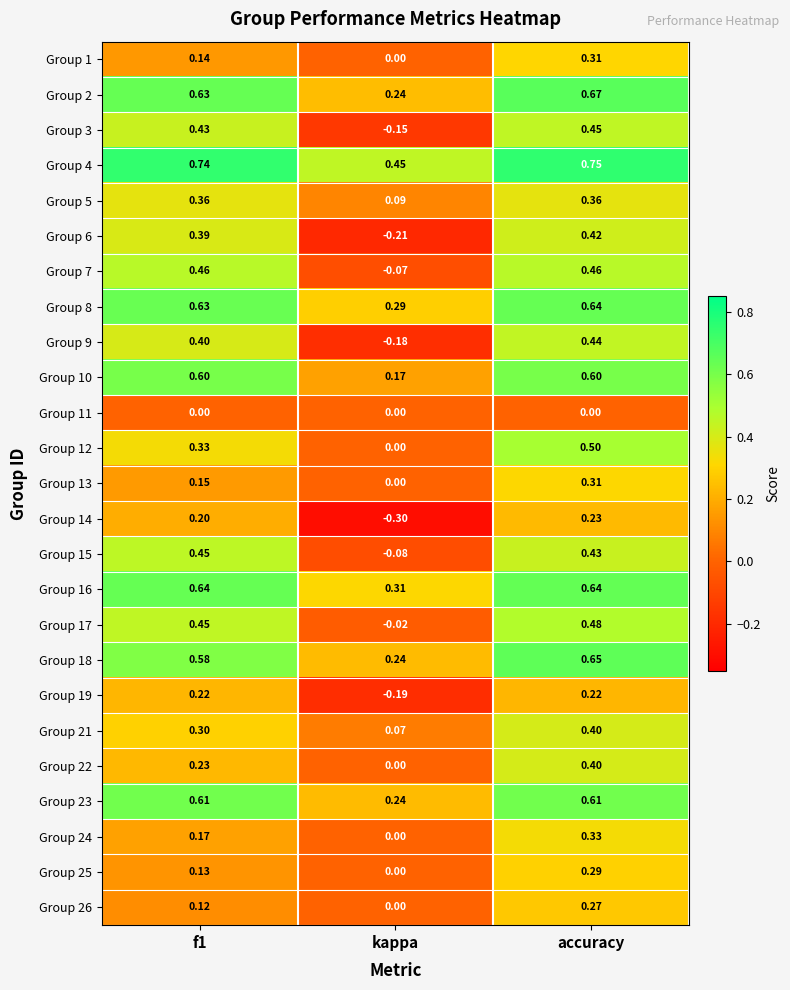

Is the value of Group 1 at kappa greater than the value of Group 14 at f1?

No